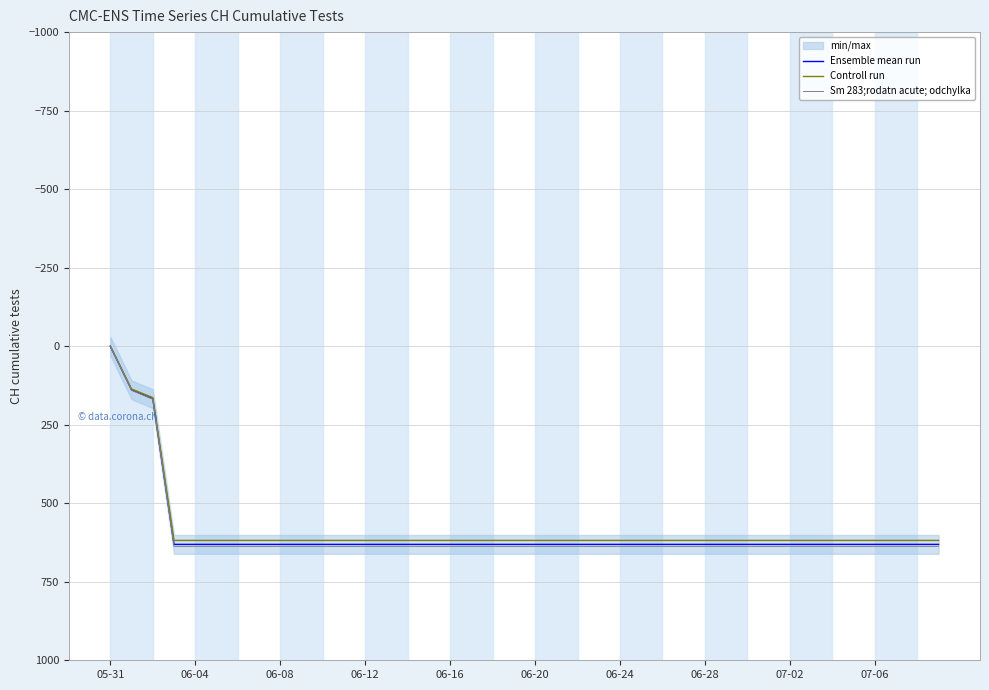

Which category has the lowest value across all series?

05-31